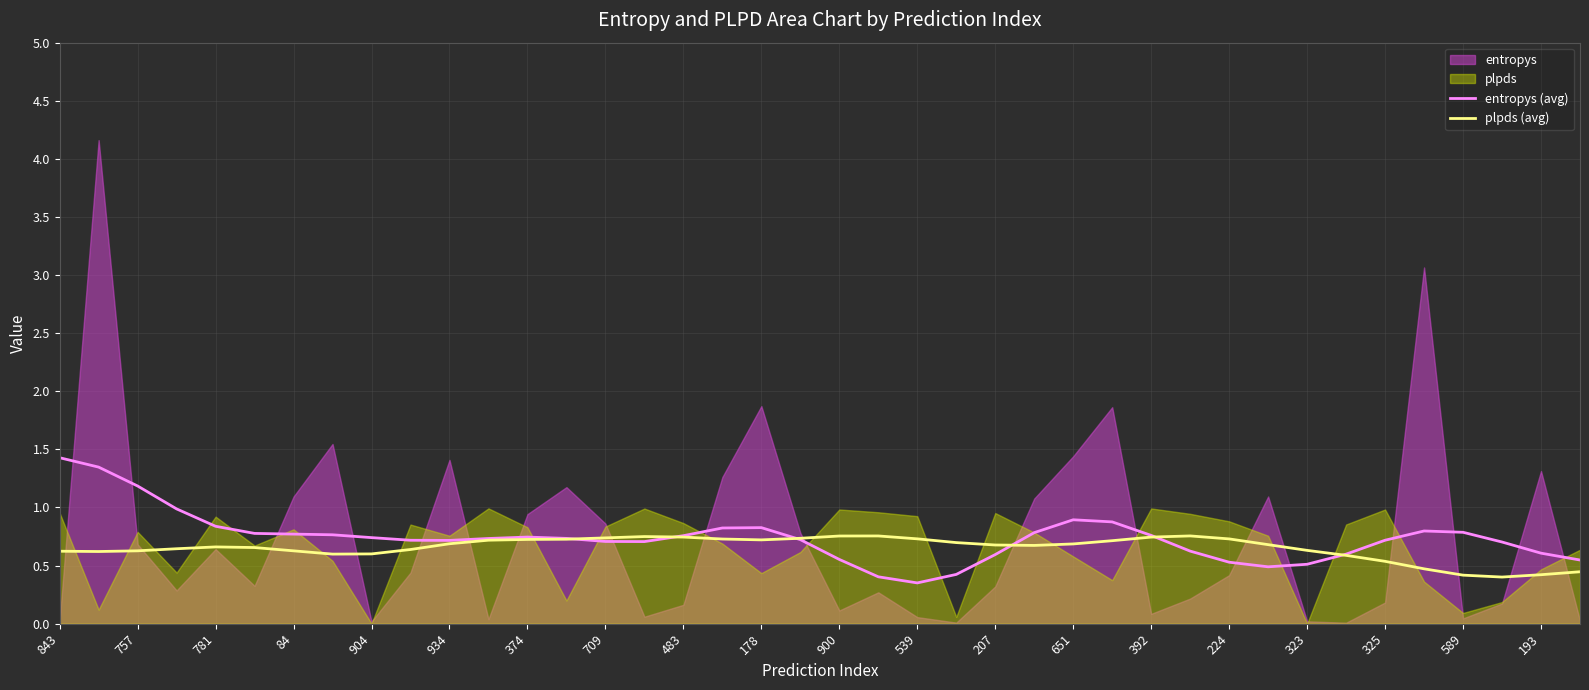

How many times do entropys (avg) and plpds (avg) cross each other?

6